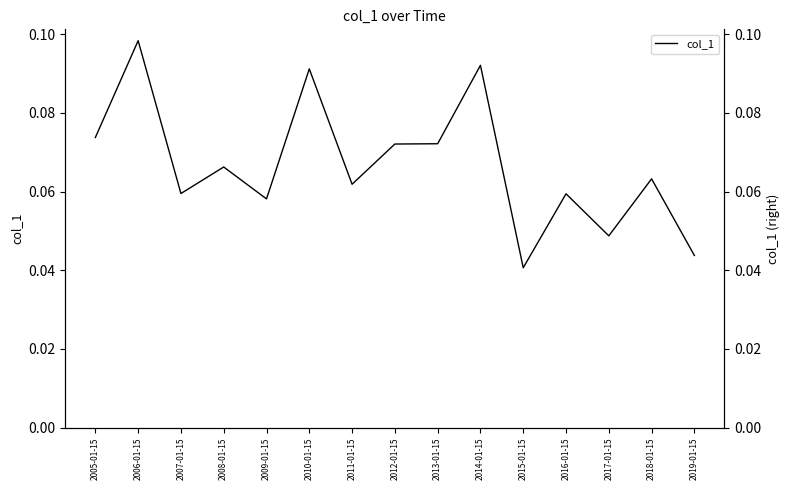

What is the greatest value displayed?

0.1